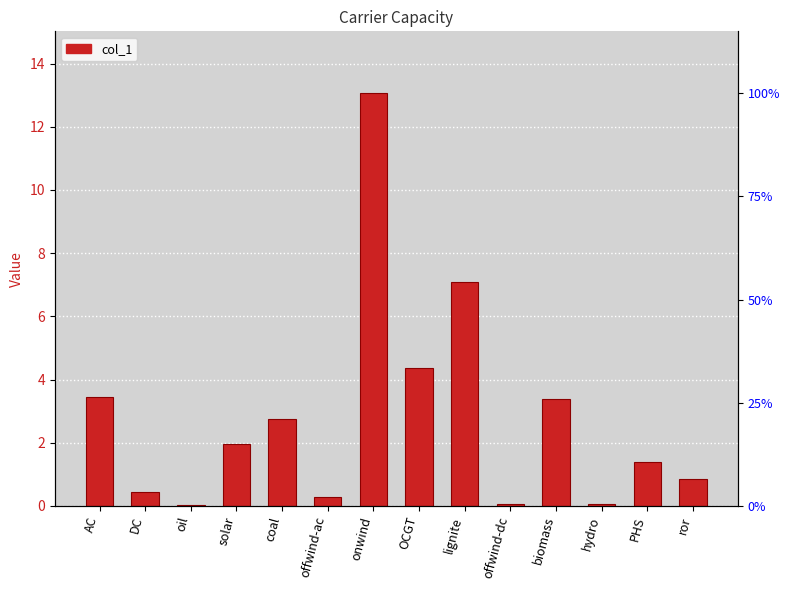

Is it true that the value at onwind is 13.1?

True